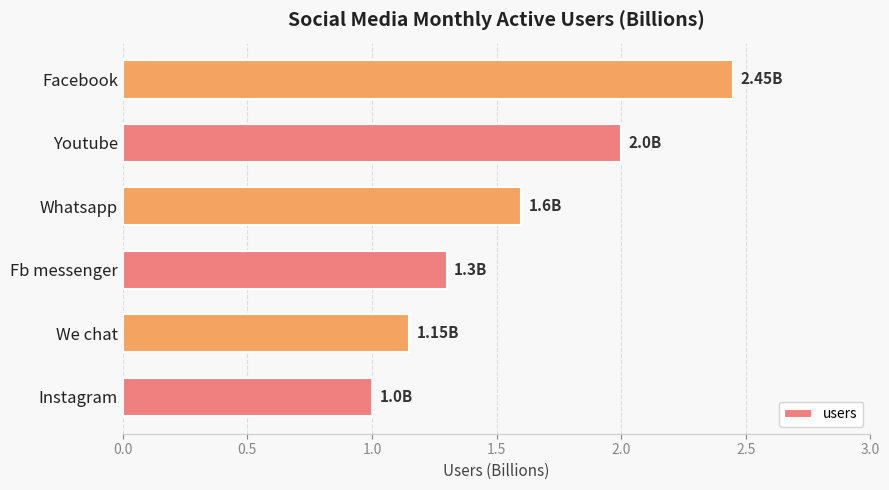

What is the change in value from Instagram to Whatsapp?

+0.6